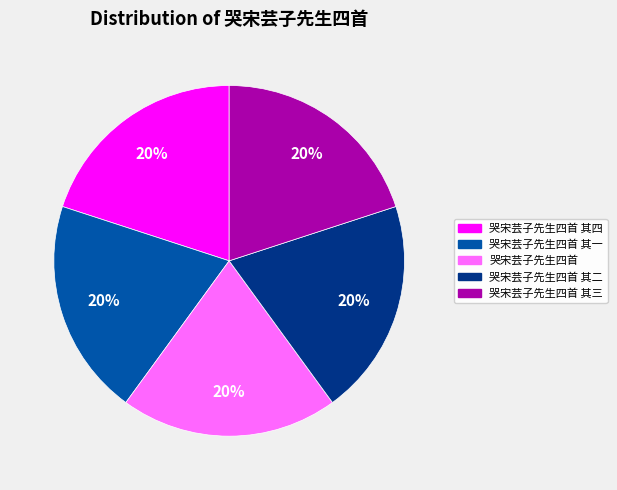

Approximately how many times larger is the value at 哭宋芸子先生四首 compared to 哭宋芸子先生四首 其二?

1.0